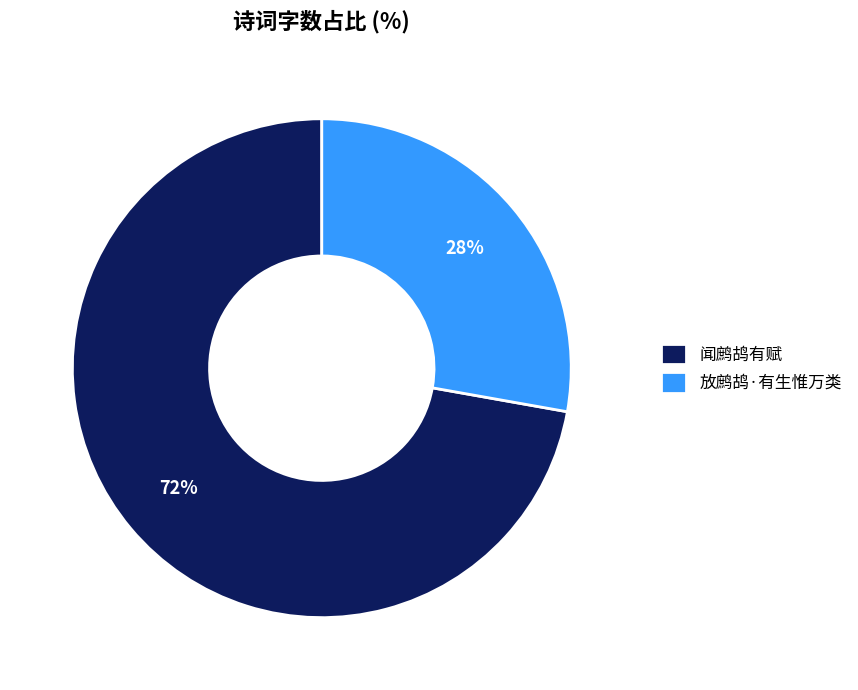

Do 闻鹧鸪有赋 and 放鹧鸪·有生惟万类 together represent more than half of the pie?

Yes